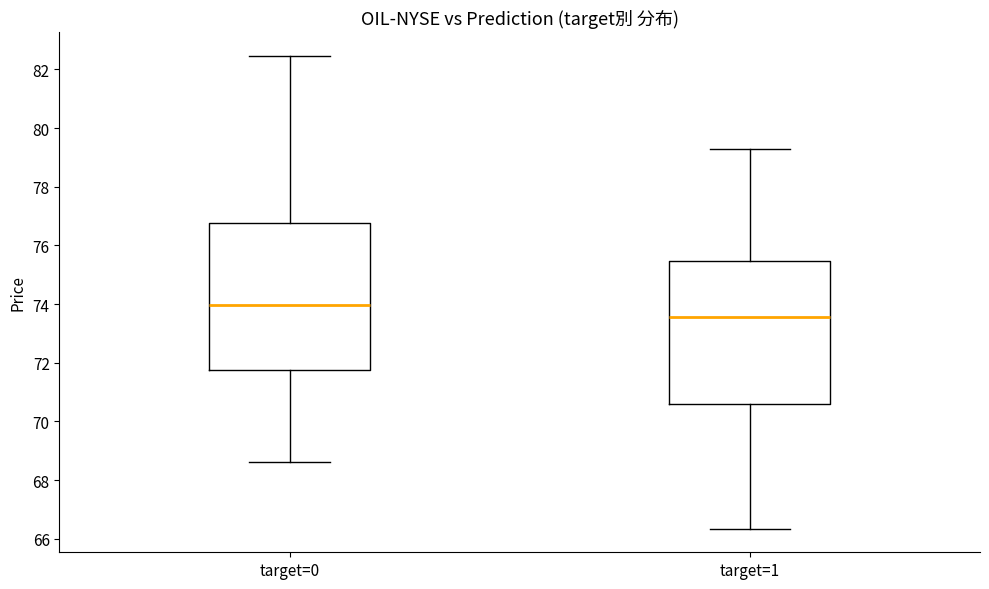

Where is the upper edge of the box for target=0 on the y-axis? The values are not printed on the chart, so give them approximately, as read against the axis.

76.8